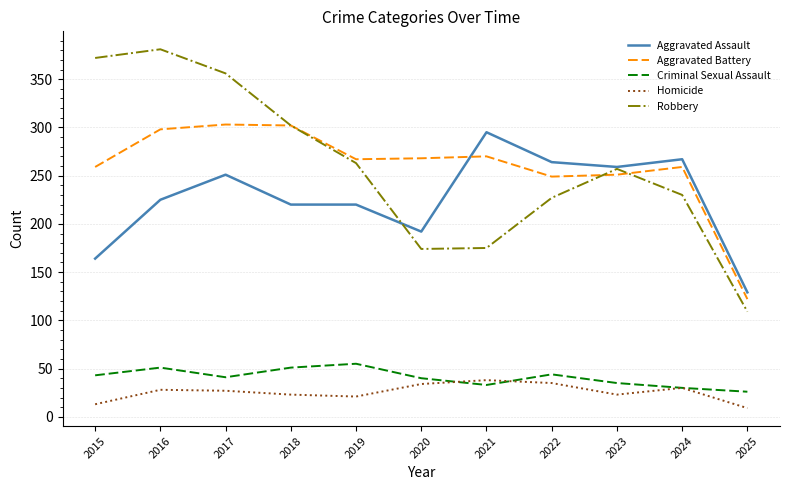

What is the greatest value displayed?

381